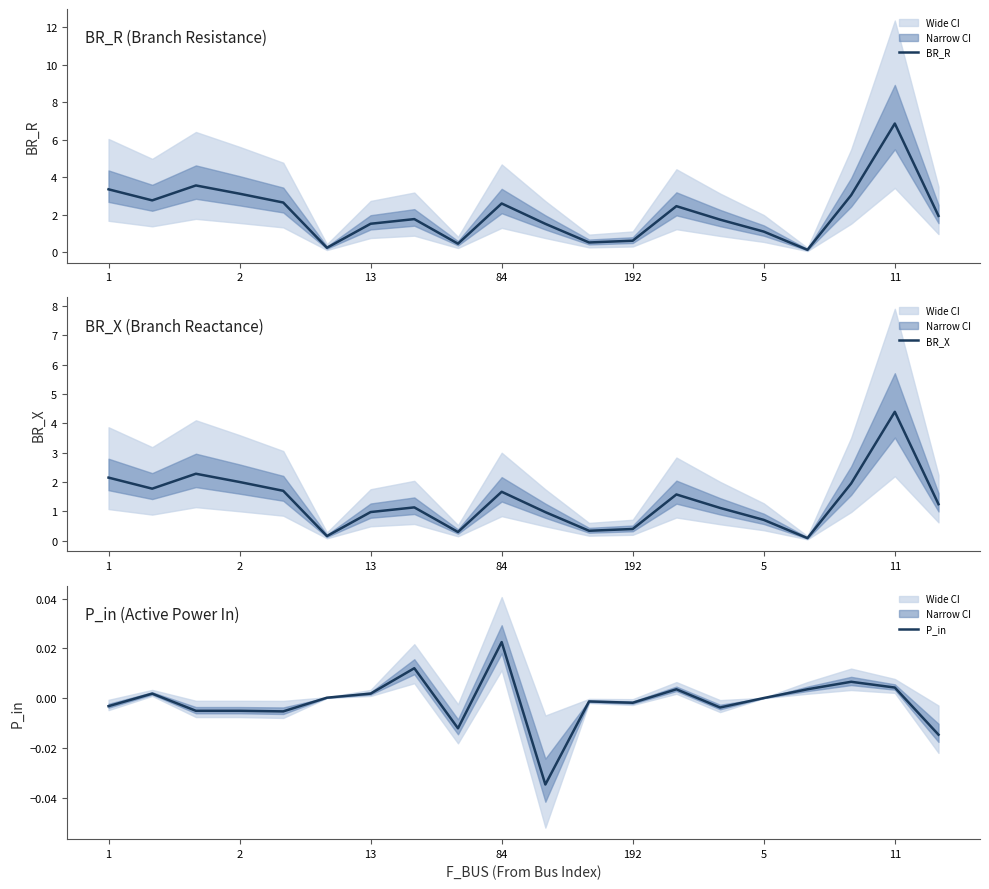

What is the highest value of the BR_X series?

4.4